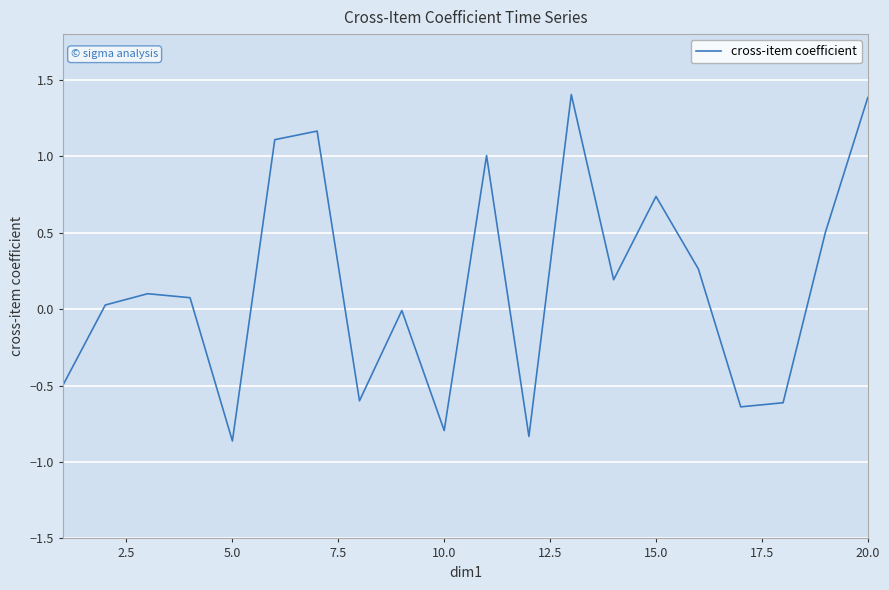

What is the maximum value shown in the chart?

1.4